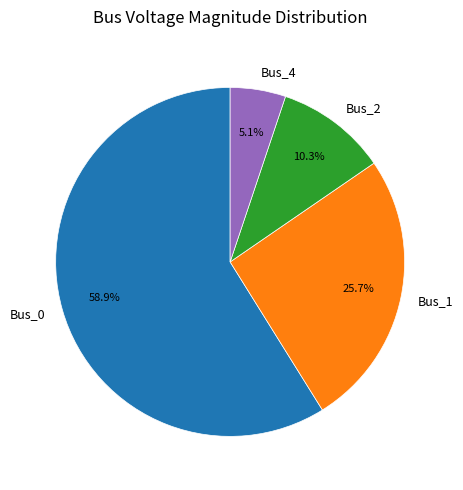

Approximately how many times larger is the value at Bus_1 compared to Bus_4?

5.0